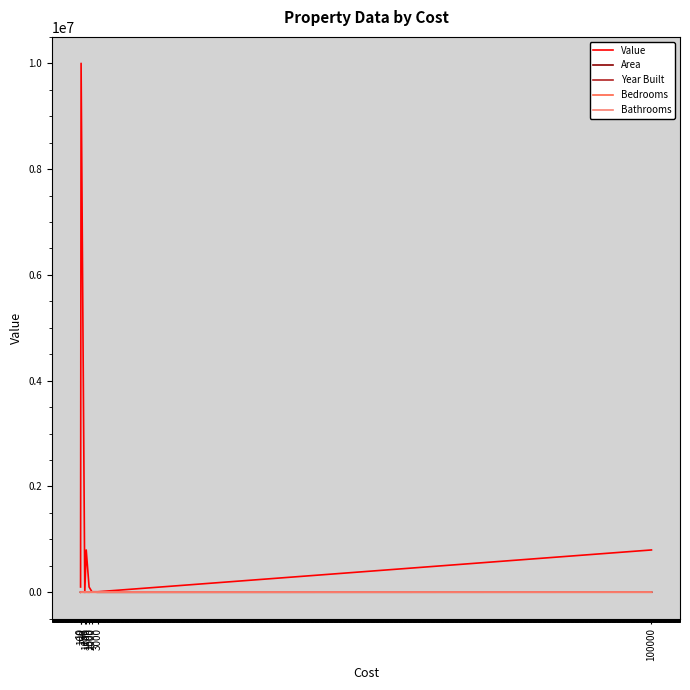

Which series has the largest total across all categories?

Value